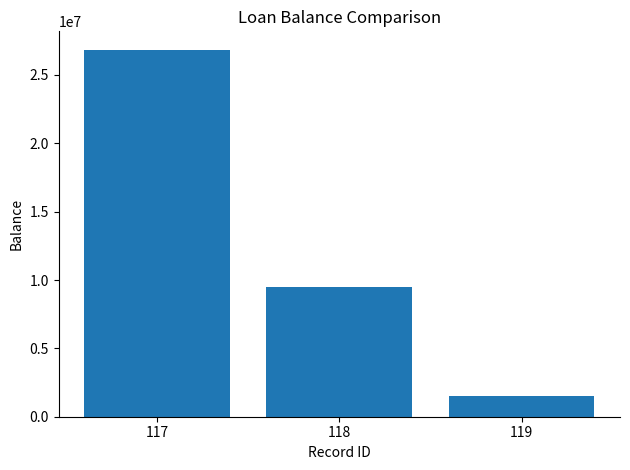

List the labels in order of value, largest first.

117, 118, 119